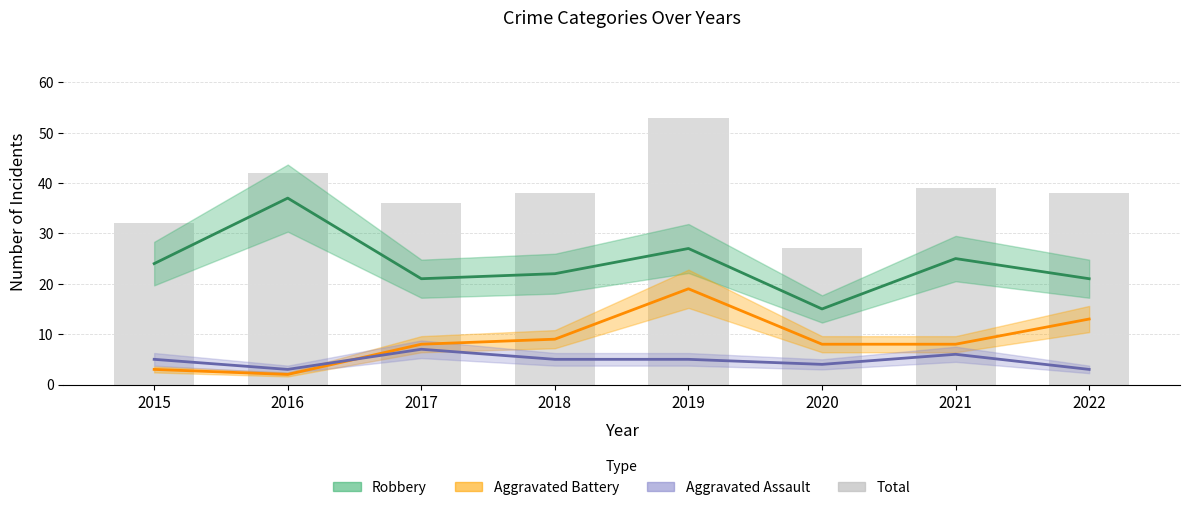

Is it true that the value at 2020 is 6?

False